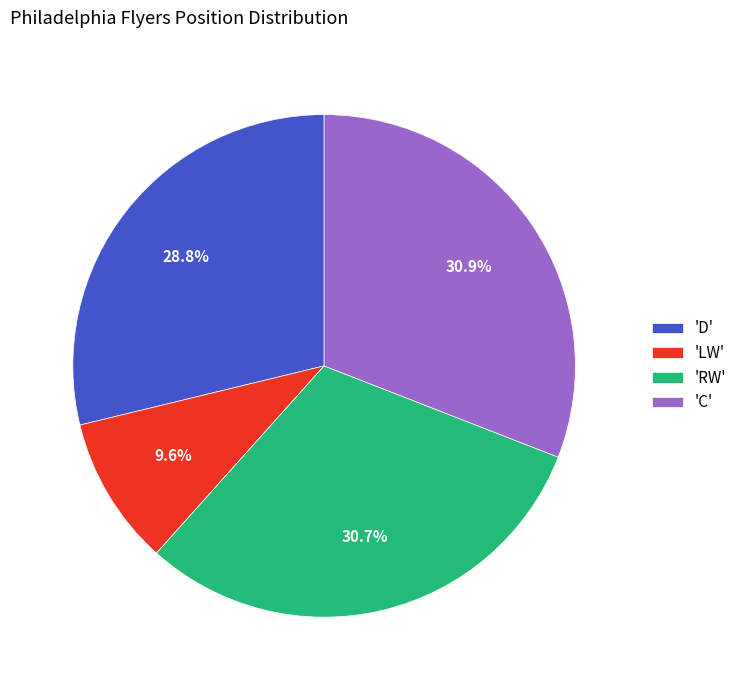

Does 'RW' represent more than half of the total?

No